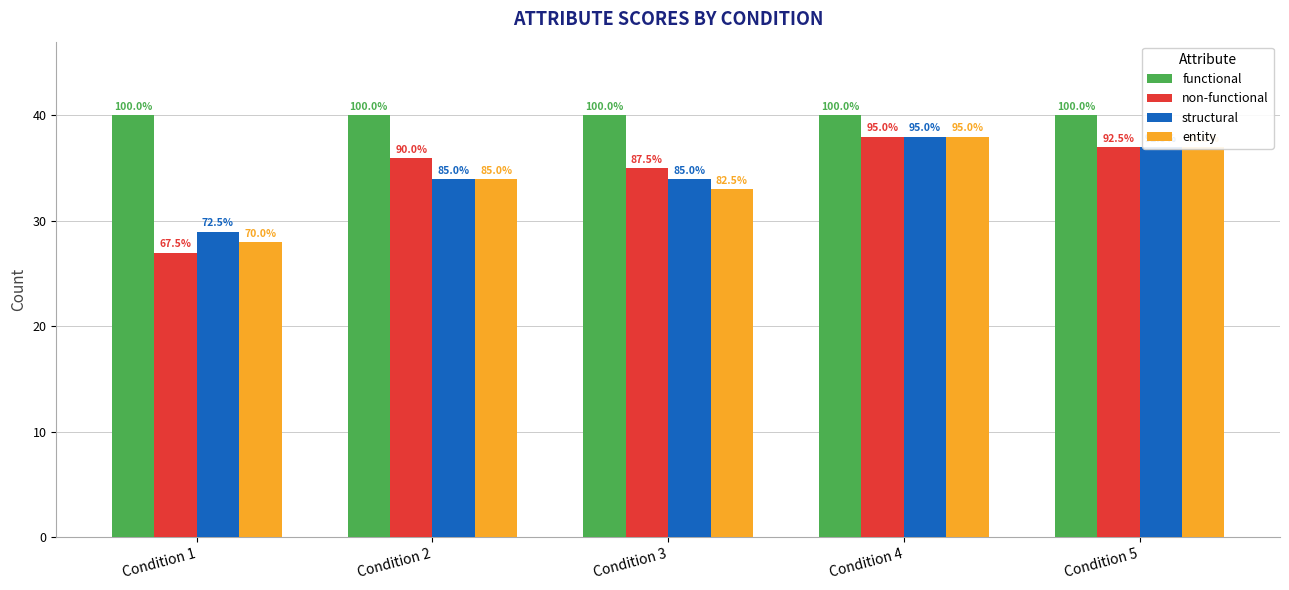

Which category has the highest value across all series?

Condition 1